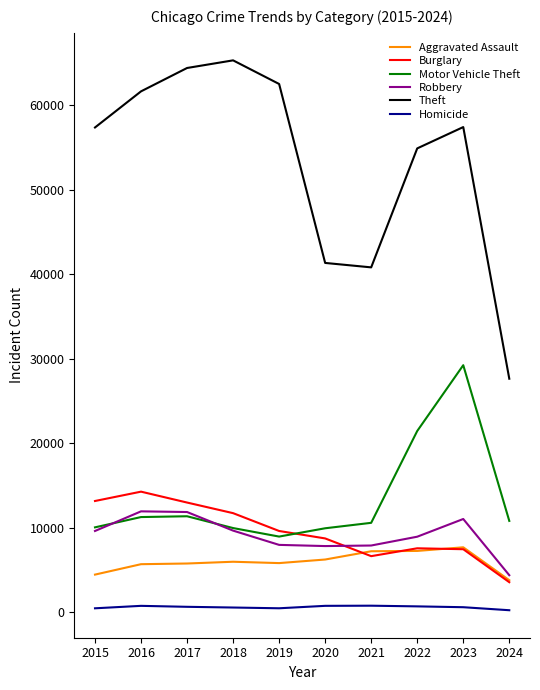

At which label is Motor Vehicle Theft closest to 19110?

2022